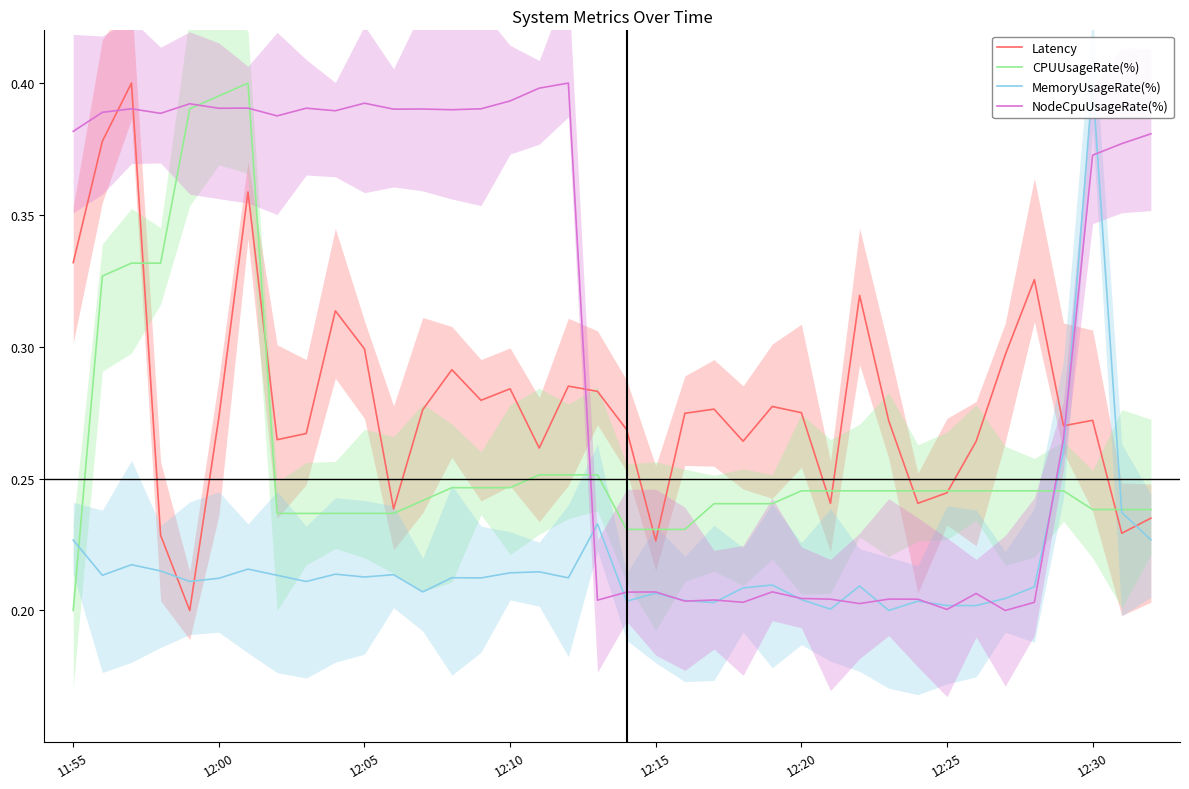

What are all the series names shown in the legend?

Latency, CPUUsageRate(%), MemoryUsageRate(%), NodeCpuUsageRate(%)